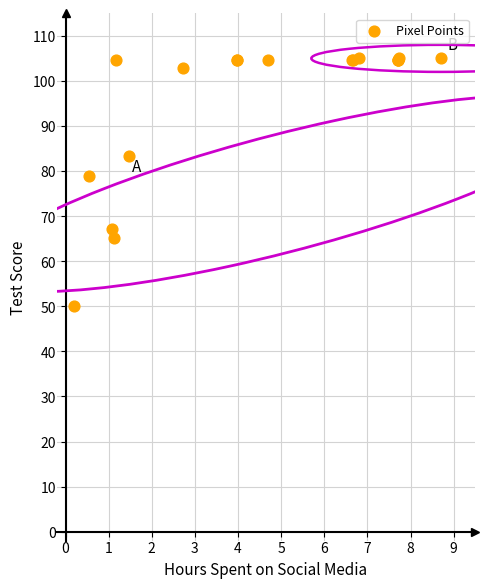

What Y value in the scatter plot is closest to 77?

78.9